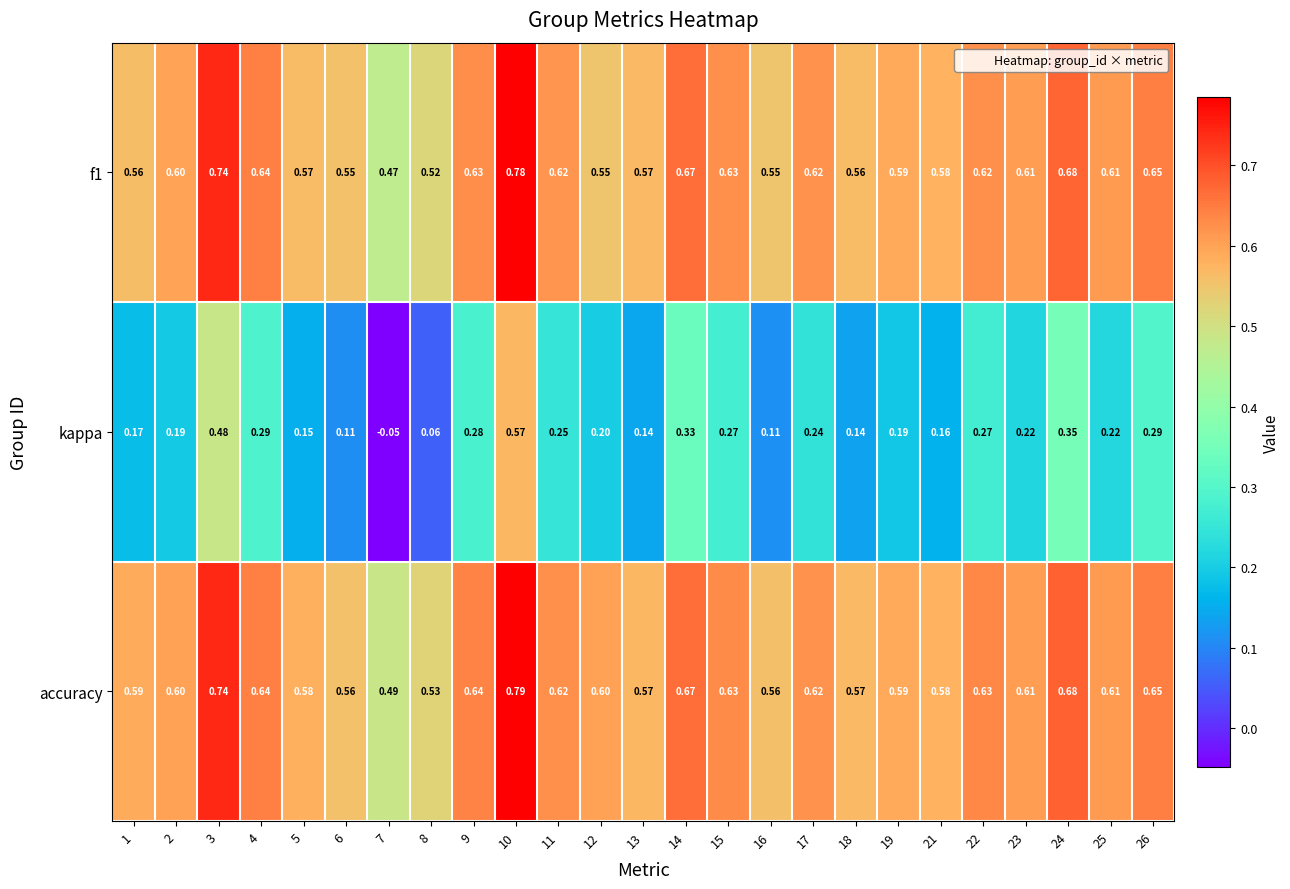

At how many categories does at least one series exceed 0?

25